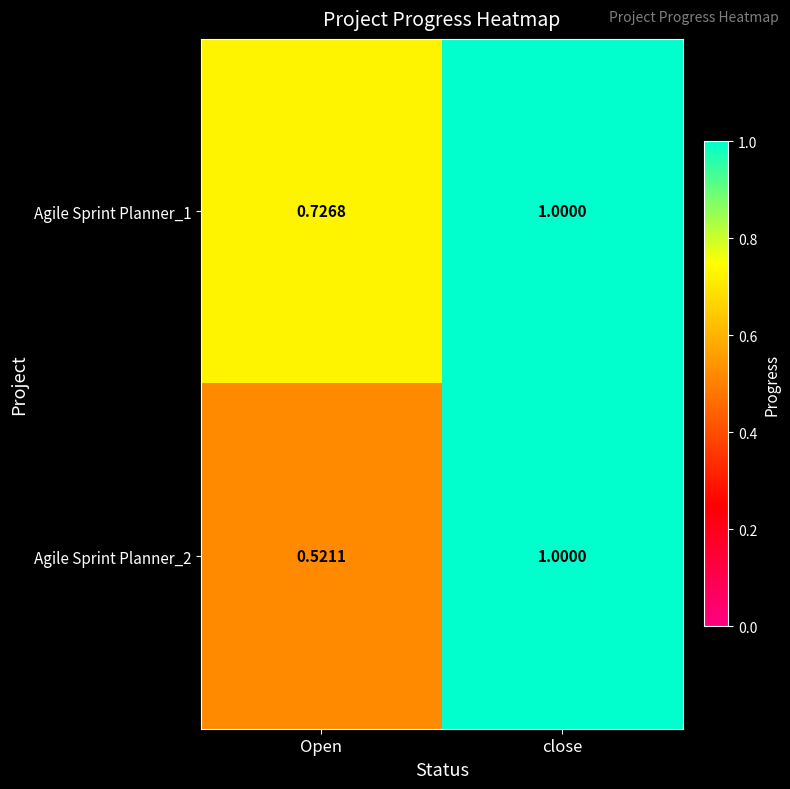

Which category has the lowest value in the Agile Sprint Planner_1 series?

Open